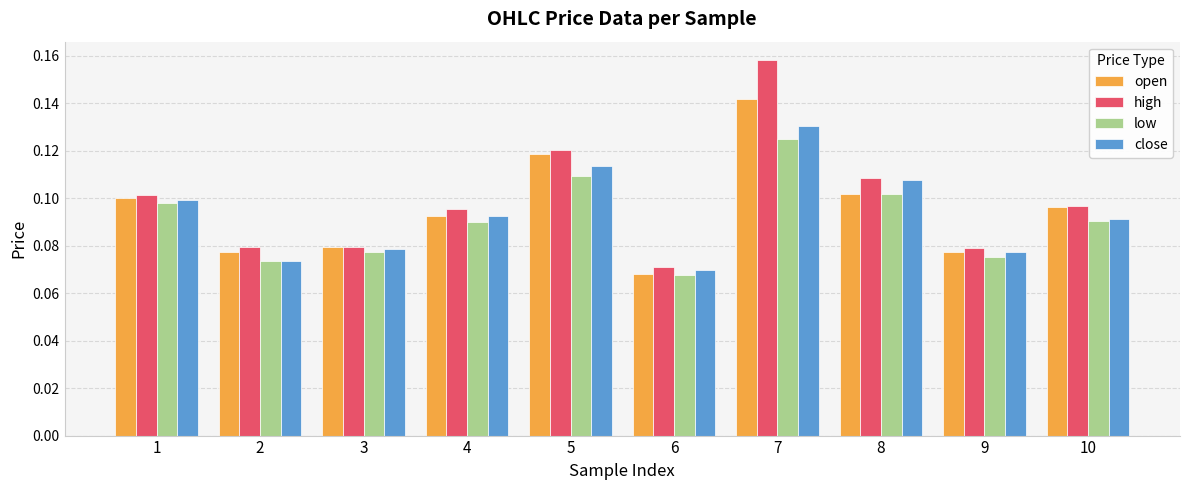

Which category has the lowest value in the close series?

6